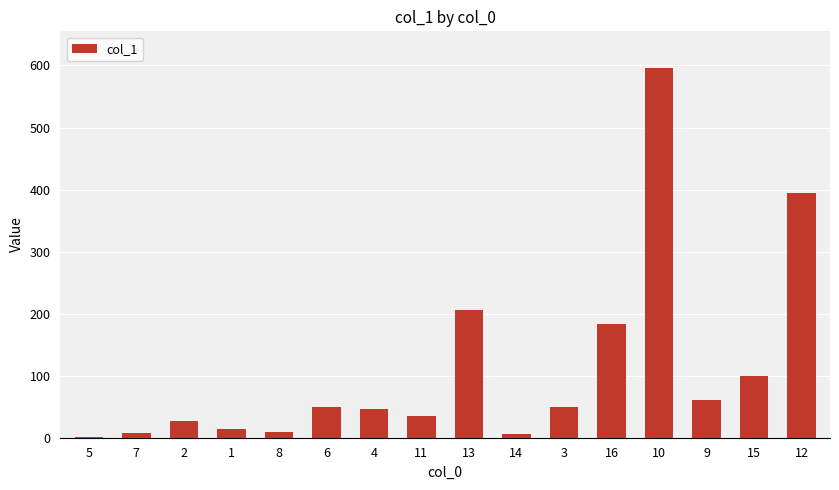

What is the sum of all values?

1786.7